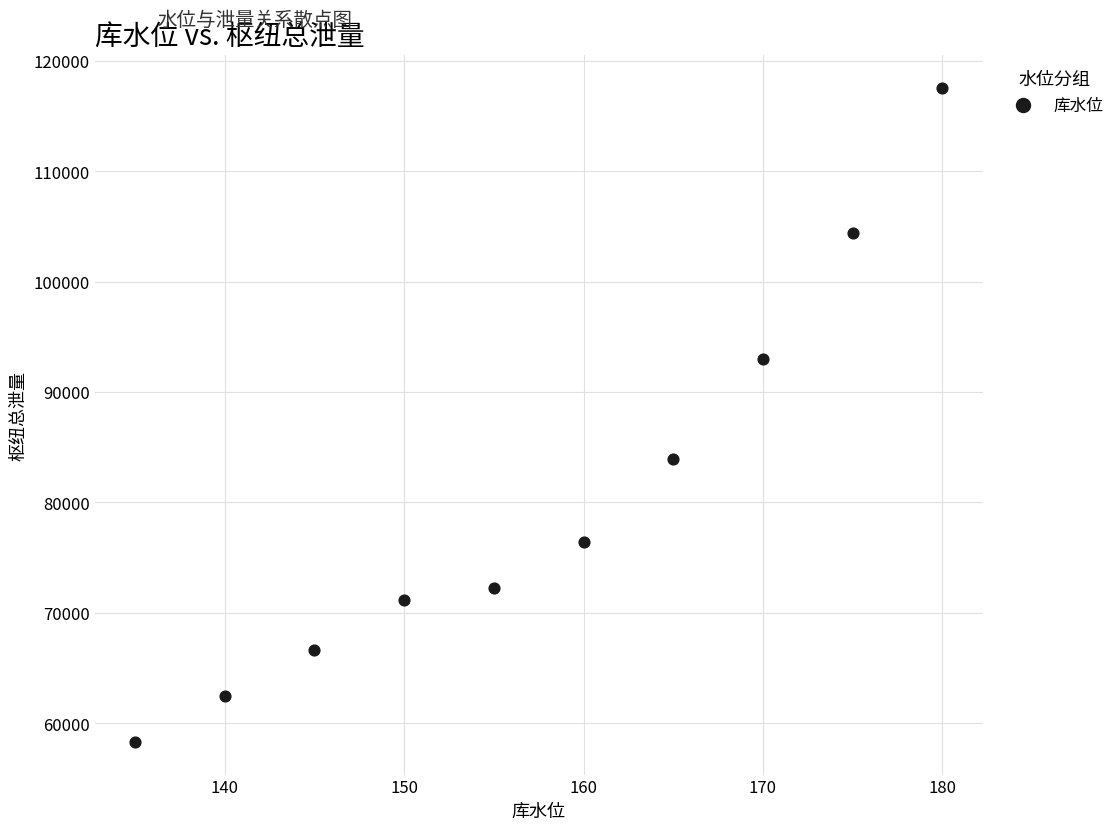

What is the range of X values (max minus min)?

45